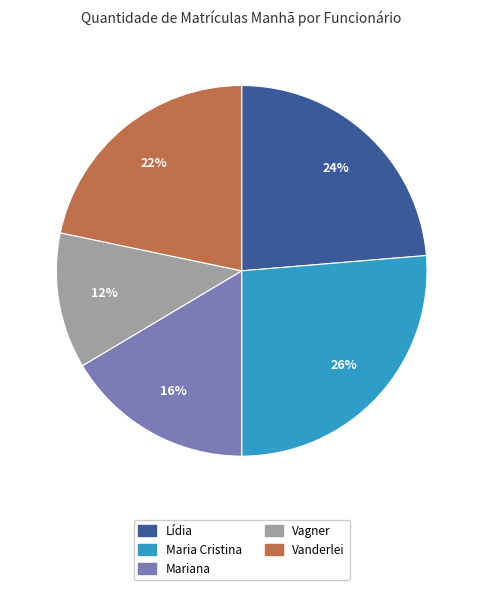

Is there a majority slice in this chart?

No